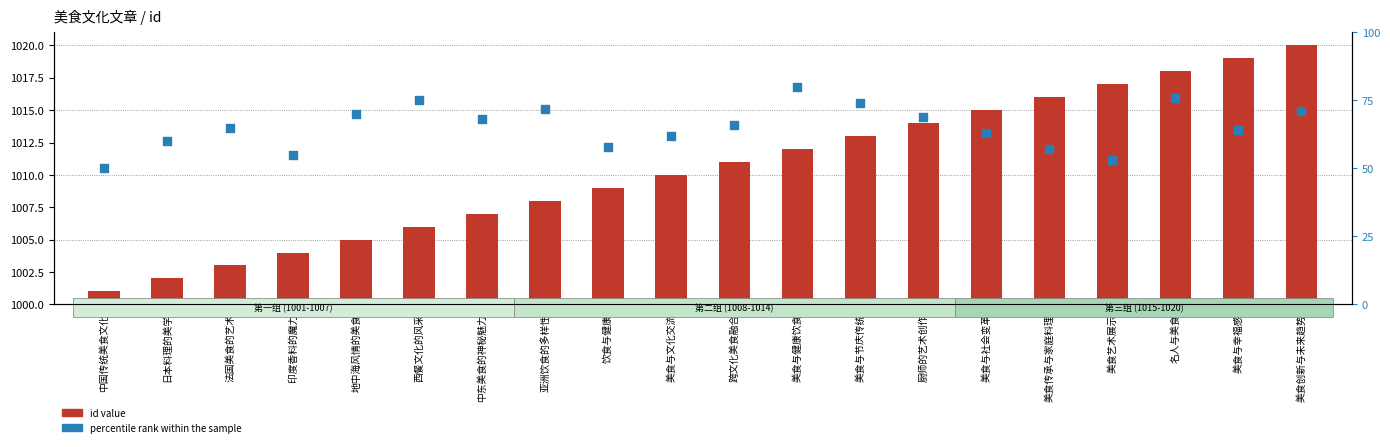

Which series reaches the minimum Y coordinate?

percentile rank within the sample